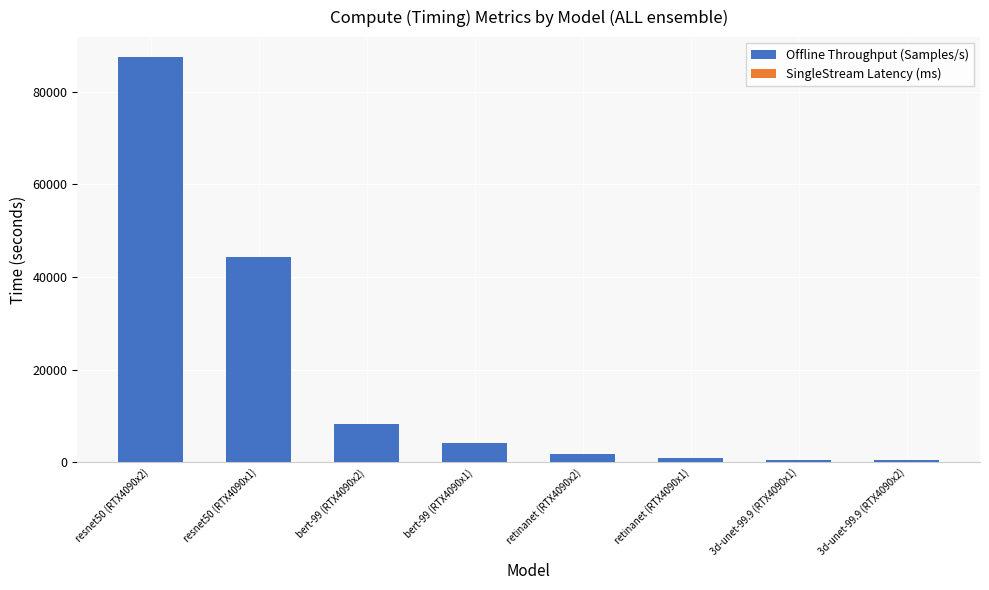

List the series in order of their overall mean, highest first.

Offline Throughput (Samples/s), SingleStream Latency (ms)